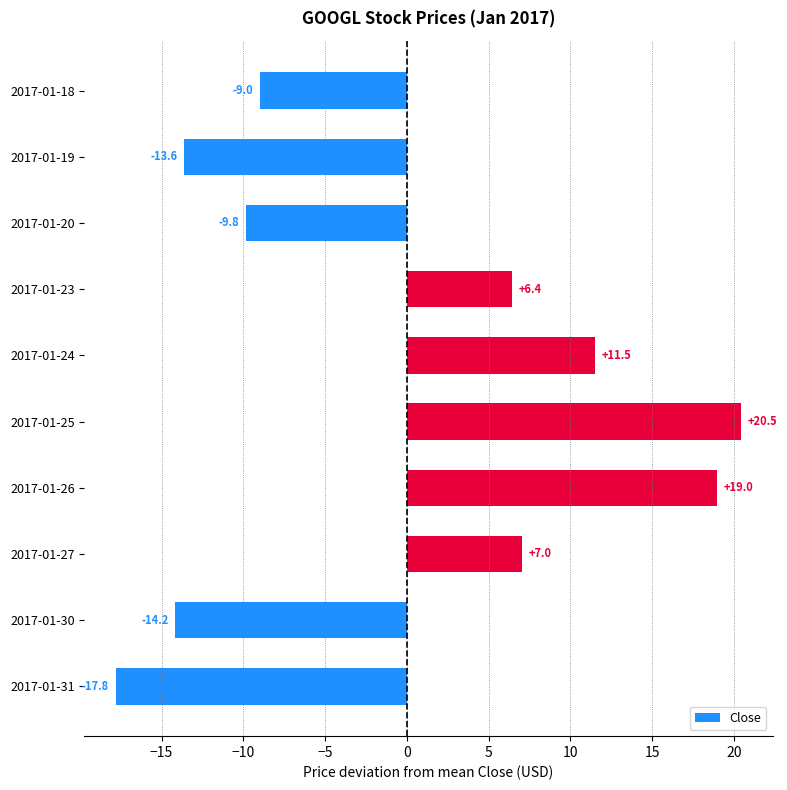

The chart shows a value of 2.5 at 2017-01-24. True or false?

False